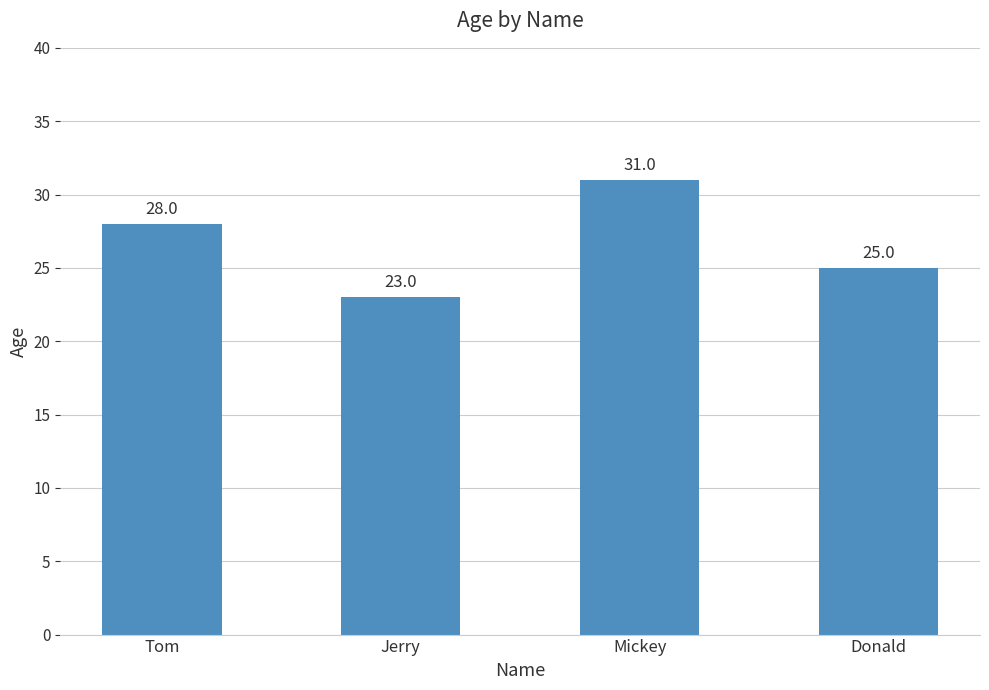

Reading right to left, extract all data points from this chart.

Donald=25	Mickey=31	Jerry=23	Tom=28